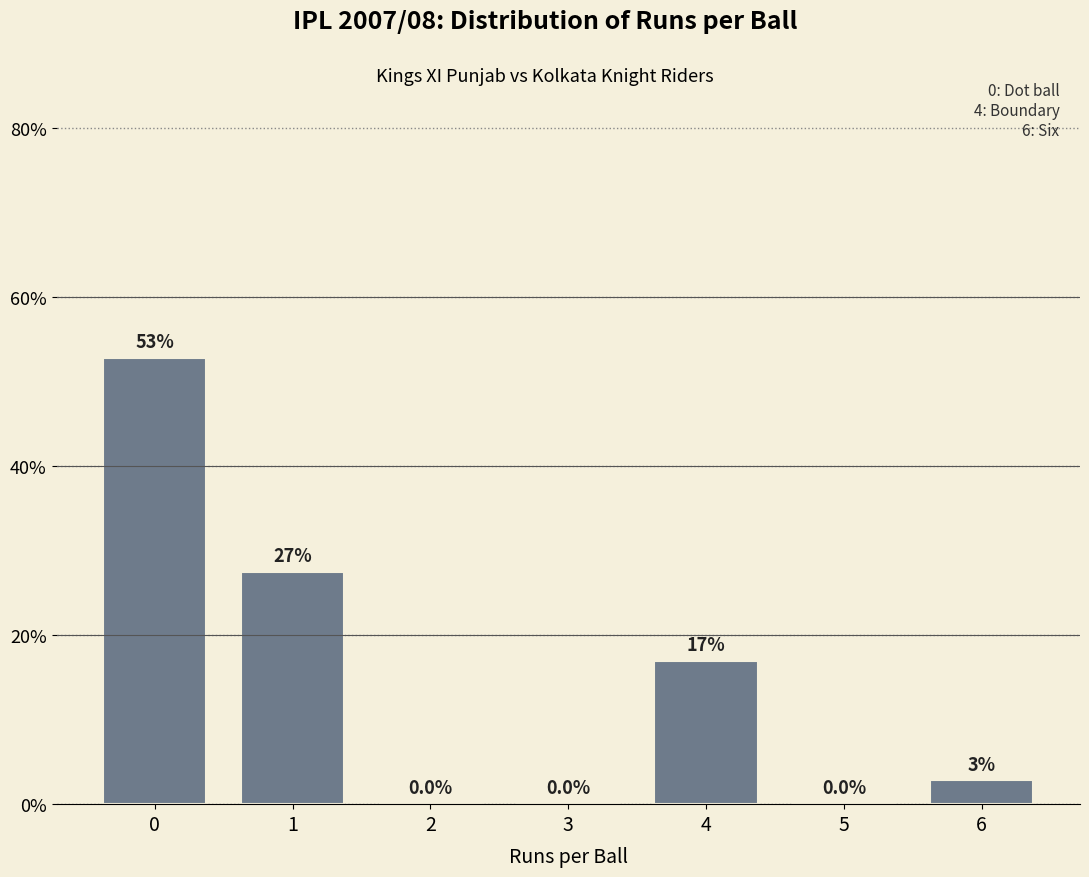

What is the maximum value shown in the chart?

52.8